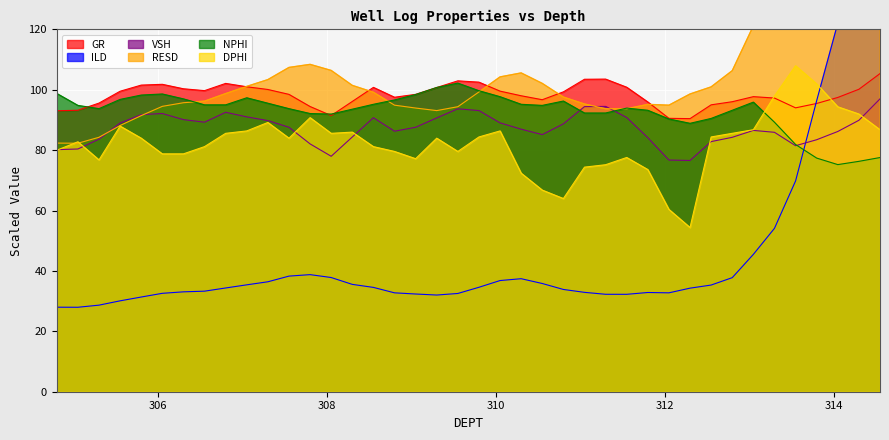

What position from the right is 311.8?

12